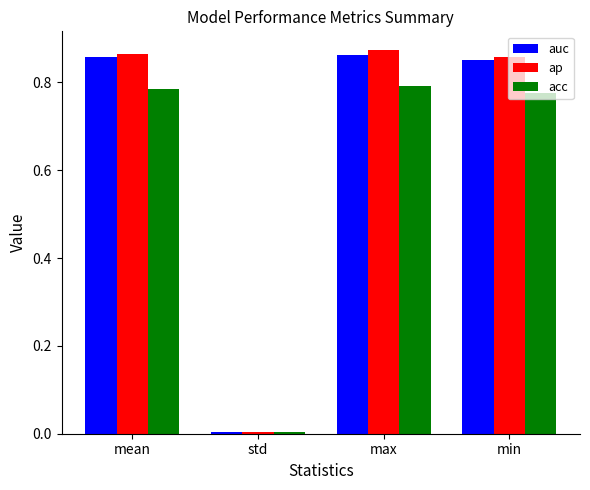

What is the sum of all ap values?

2.6